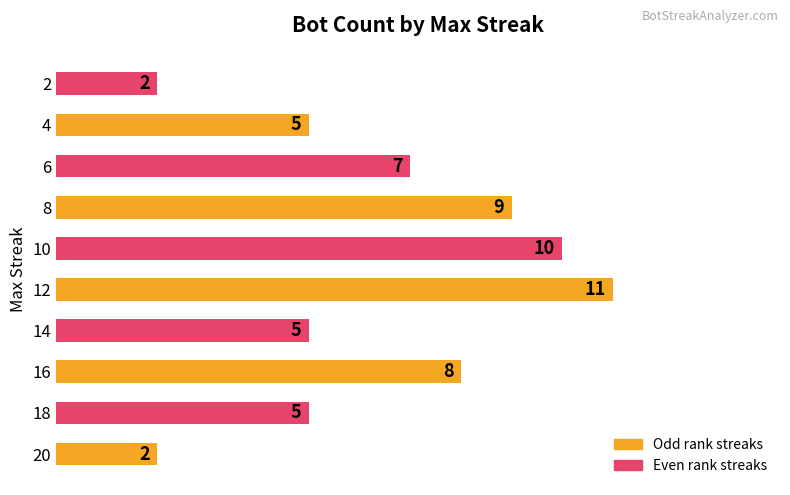

Reading top to bottom, list all the values displayed in this chart.

2=2	4=5	6=7	8=9	10=10	12=11	14=5	16=8	18=5	20=2